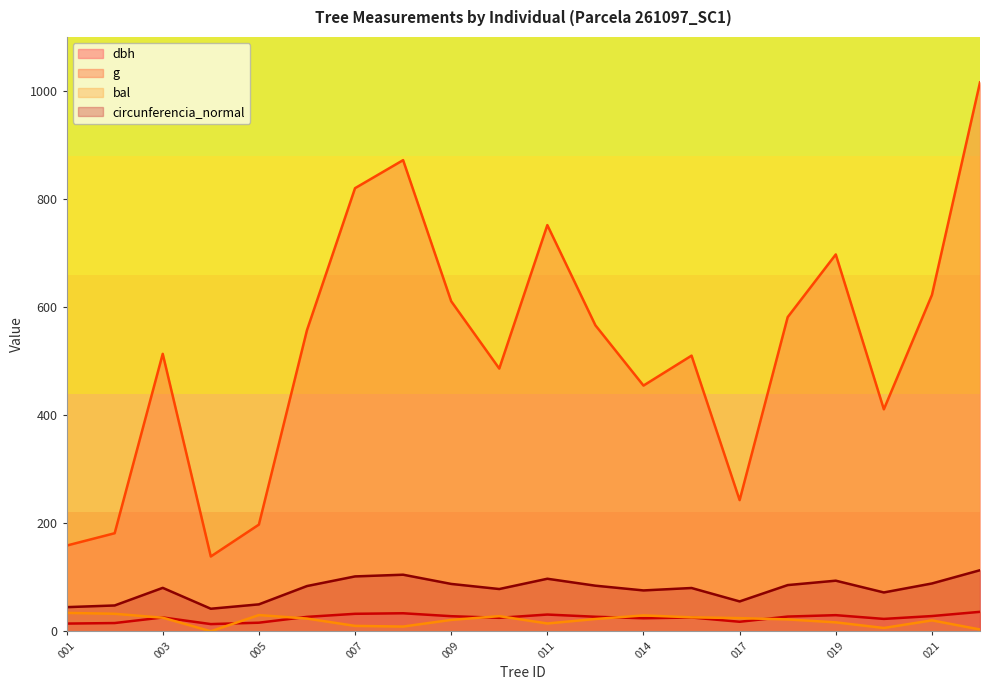

What is the greatest value displayed?

1015.9